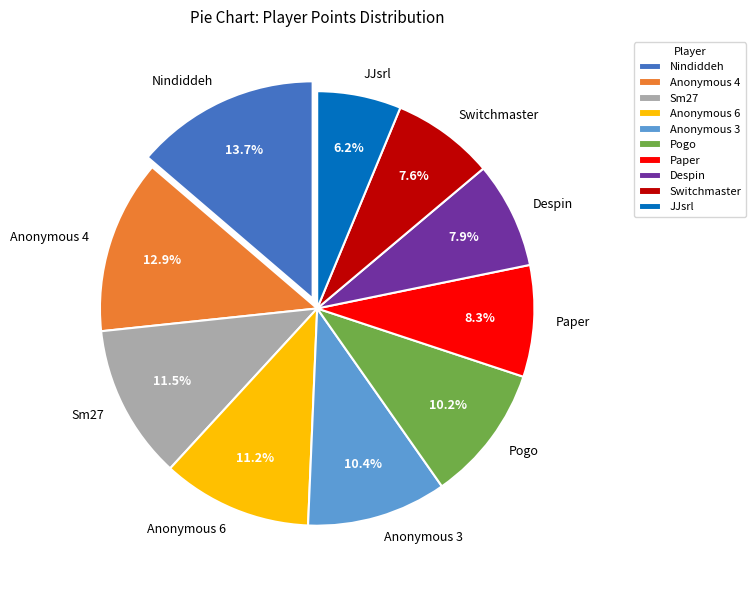

What is the ratio of the value at Anonymous 3 to the value at Anonymous 4?

0.8